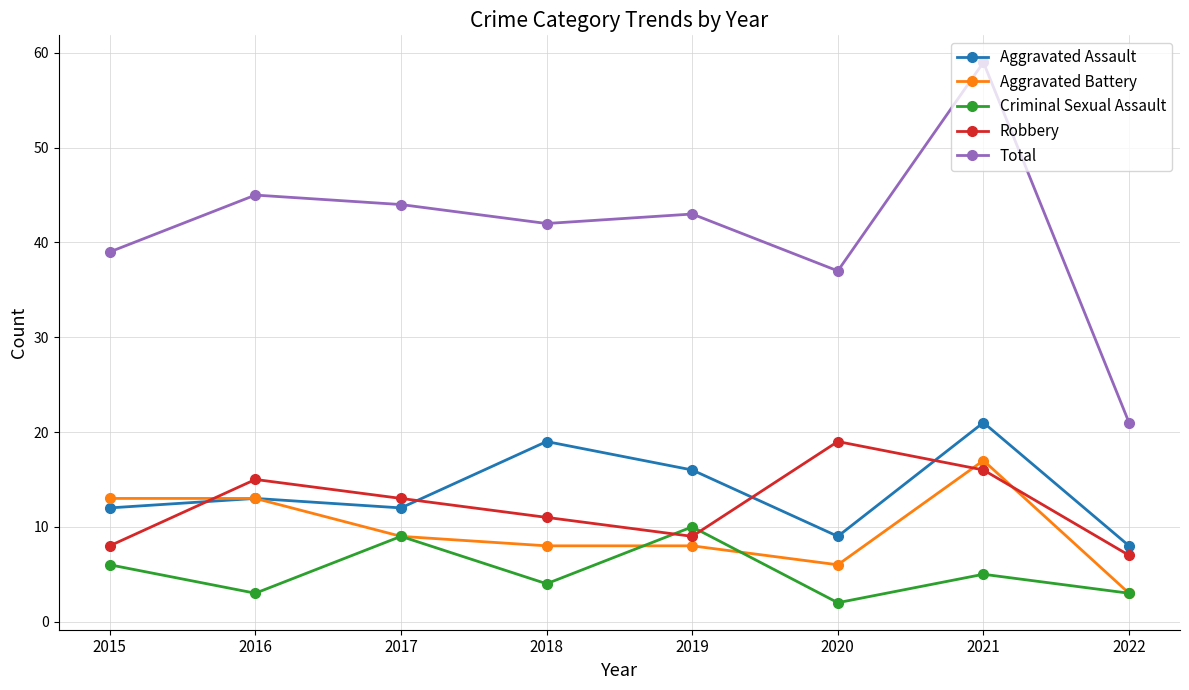

True or false: Total has a value of 84 at 2021.

False